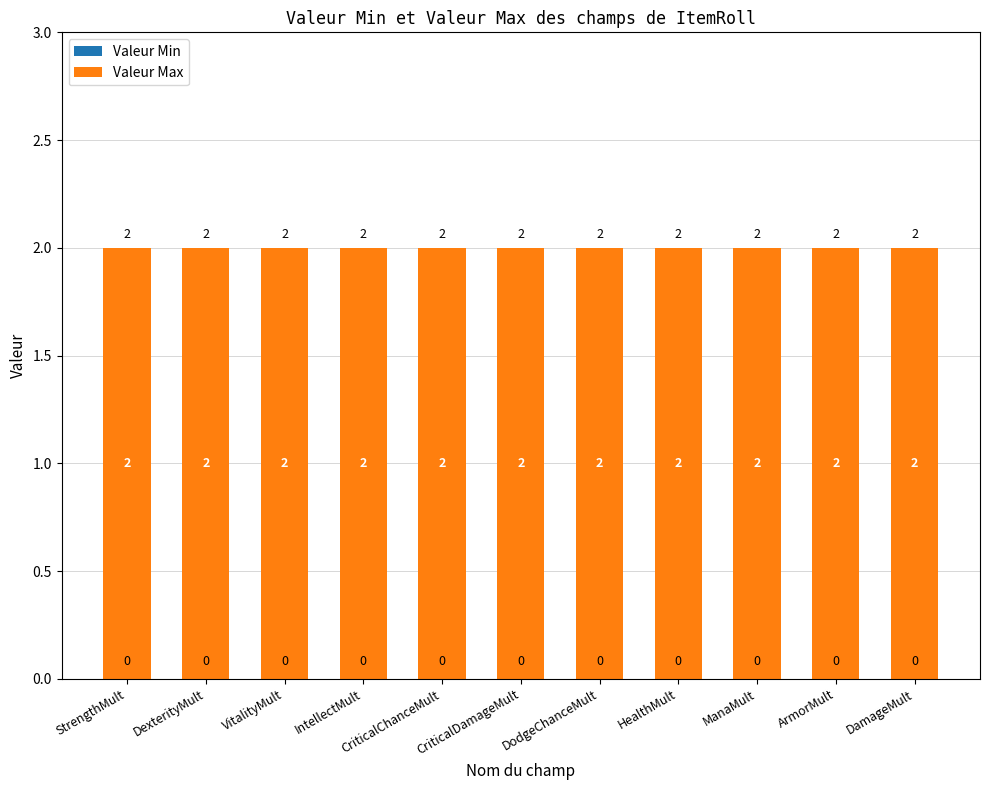

What is the spread (max minus min) of values at DodgeChanceMult?

2